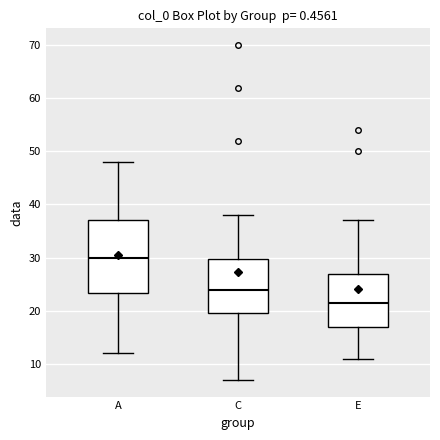

Reading left to right, transcribe this box plot: for each box, give where its median line is, the range the box spans, and where its two whiskers end, as read against the y-axis. The values are not printed on the chart, so give them approximately, as read against the axis.

A: median 30, box 23 to 37, whiskers 12 to 48
C: median 24, box 20 to 30, whiskers 7 to 38
E: median 22, box 17 to 27, whiskers 11 to 37